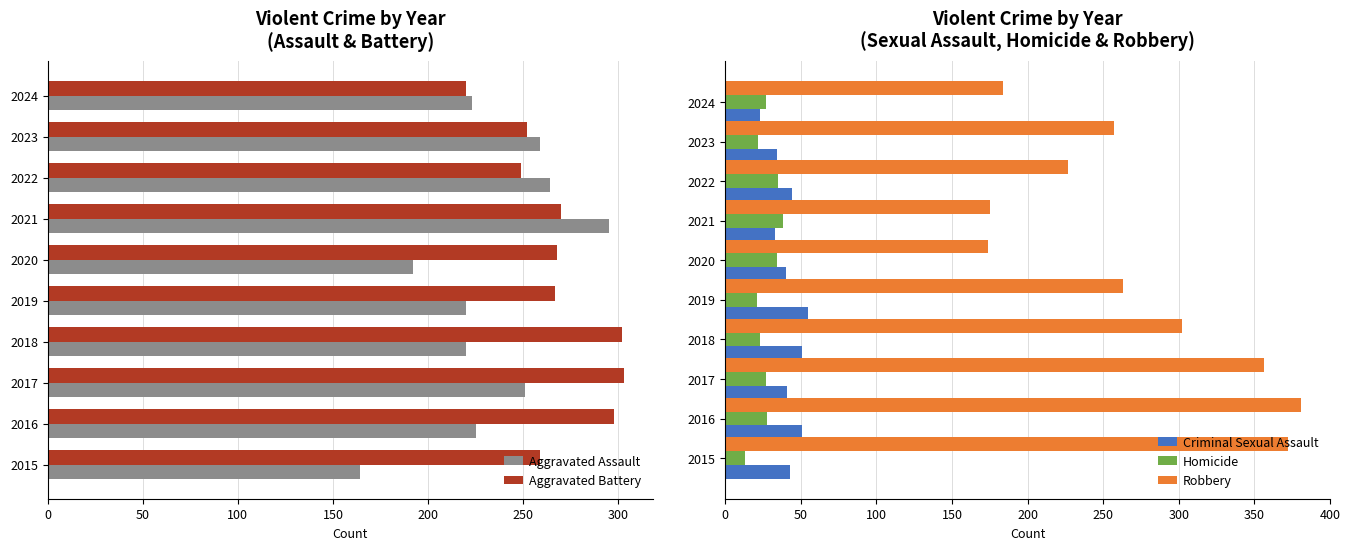

How many values in the Homicide series exceed 27?

4